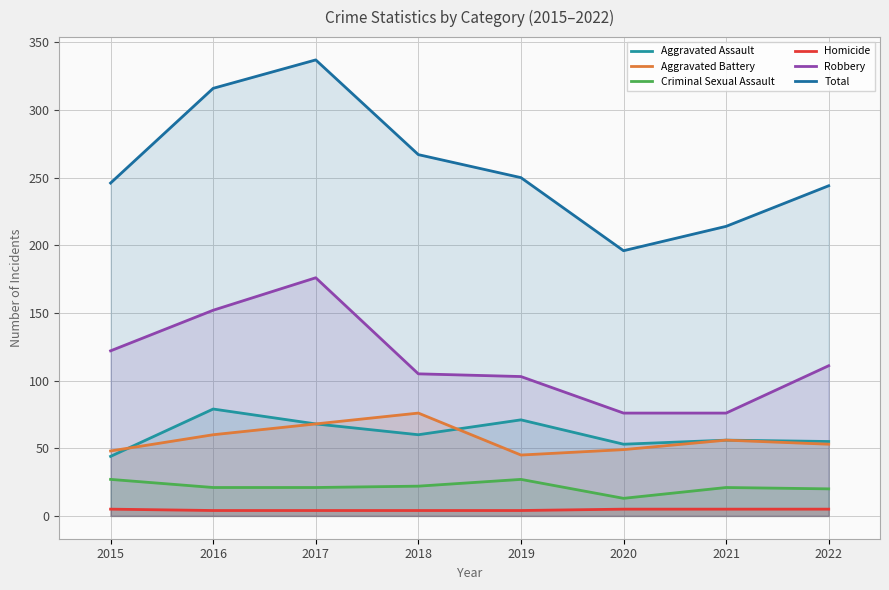

True or false: Criminal Sexual Assault has more than 1 points higher than both neighbors.

True